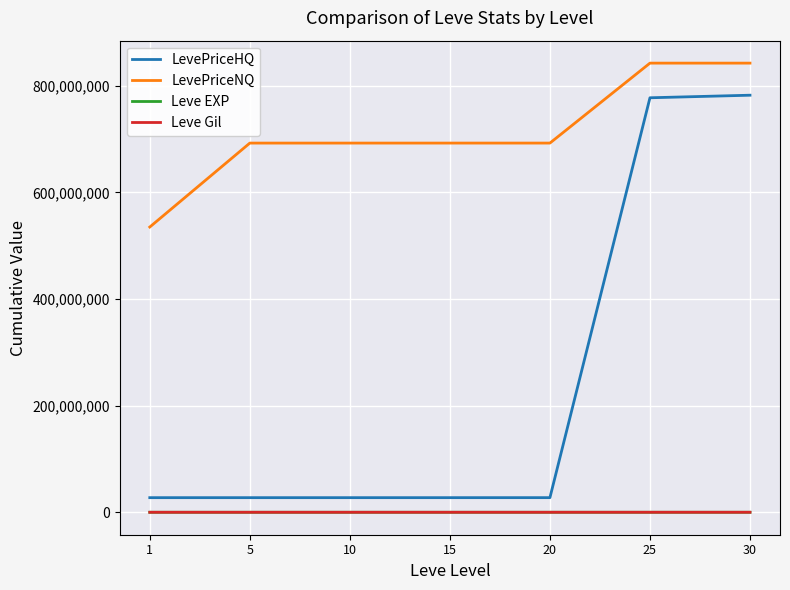

What is the greatest value displayed?

842744264.9